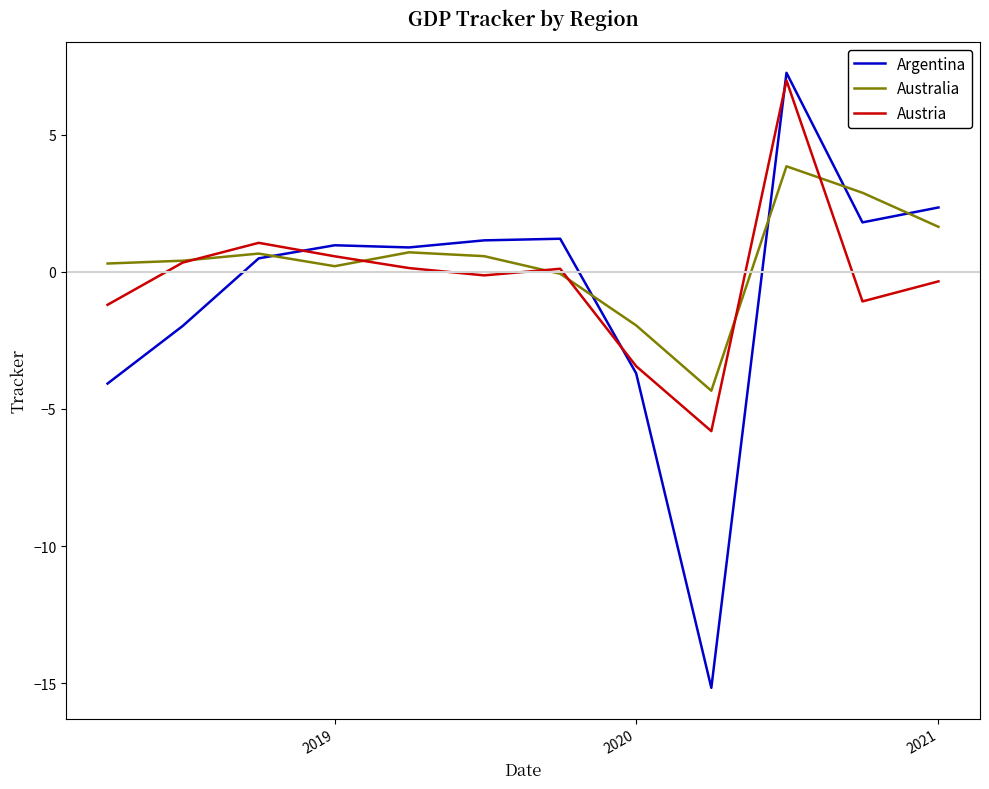

Which series has the largest range (max minus min)?

Argentina